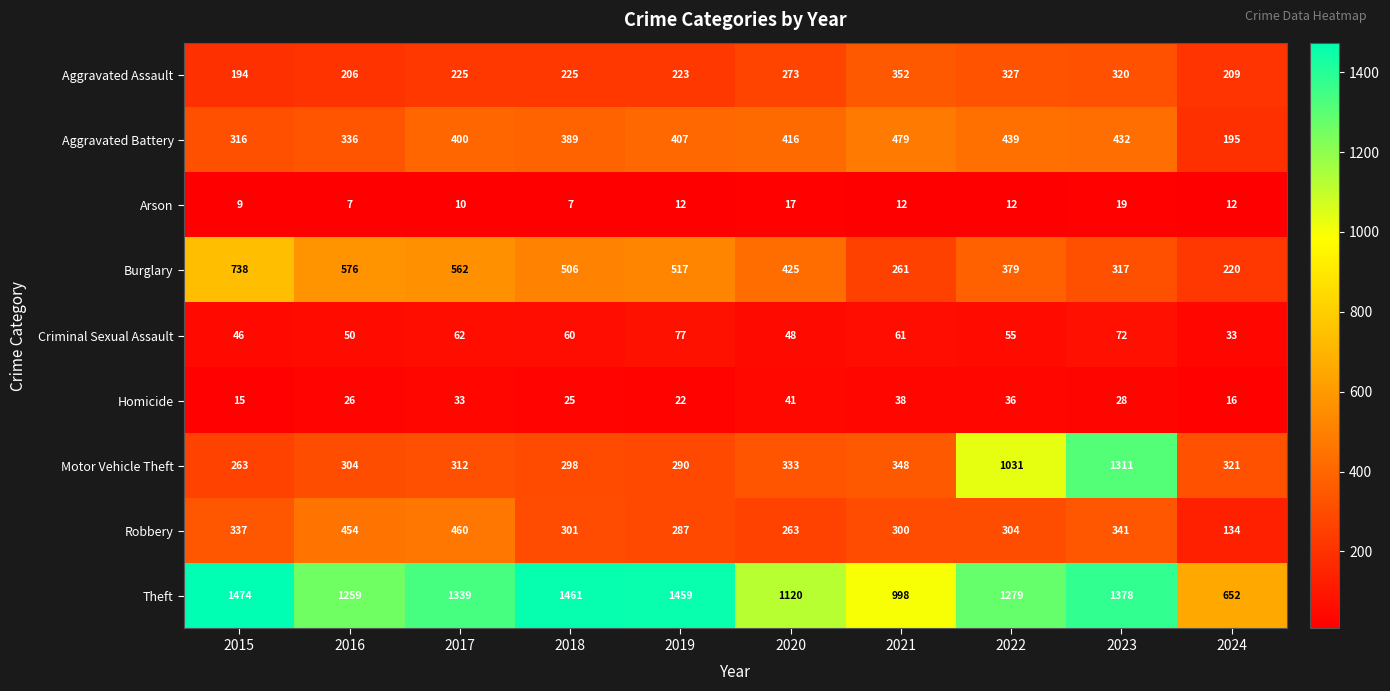

Which series has the widest spread of values?

Motor Vehicle Theft